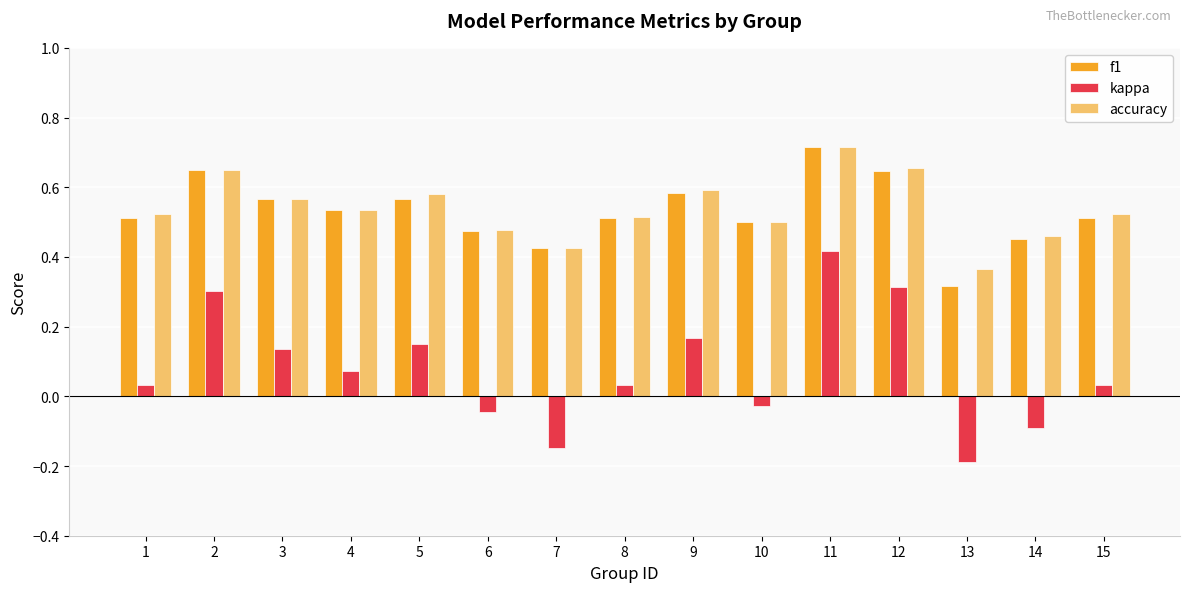

Between 4 and 6, which series saw the biggest shift?

kappa